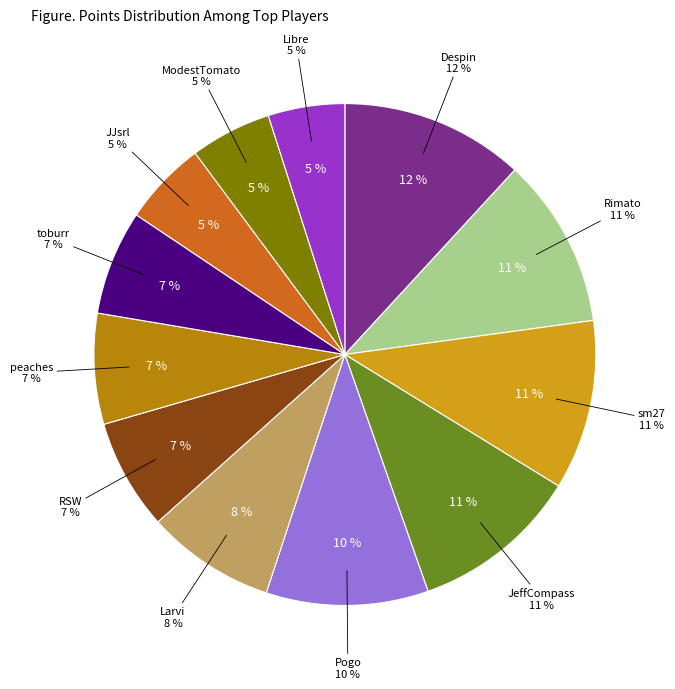

Rank the categories by value from highest to lowest.

Despin, Rimato, sm27, JeffCompass, Pogo, Larvi, RSW, peaches, toburr, JJsrl, ModestTomato, Libre